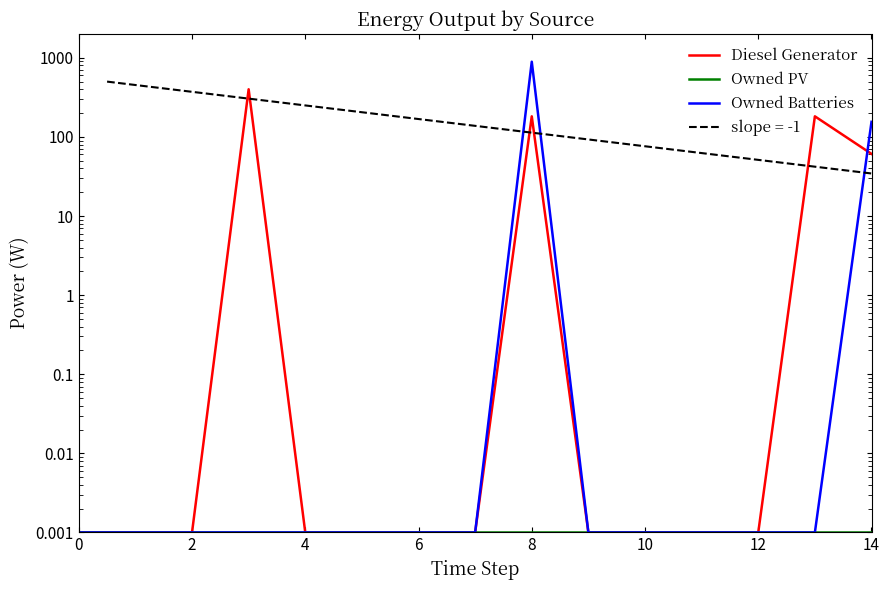

Where is the first local maximum for Owned Batteries?

8